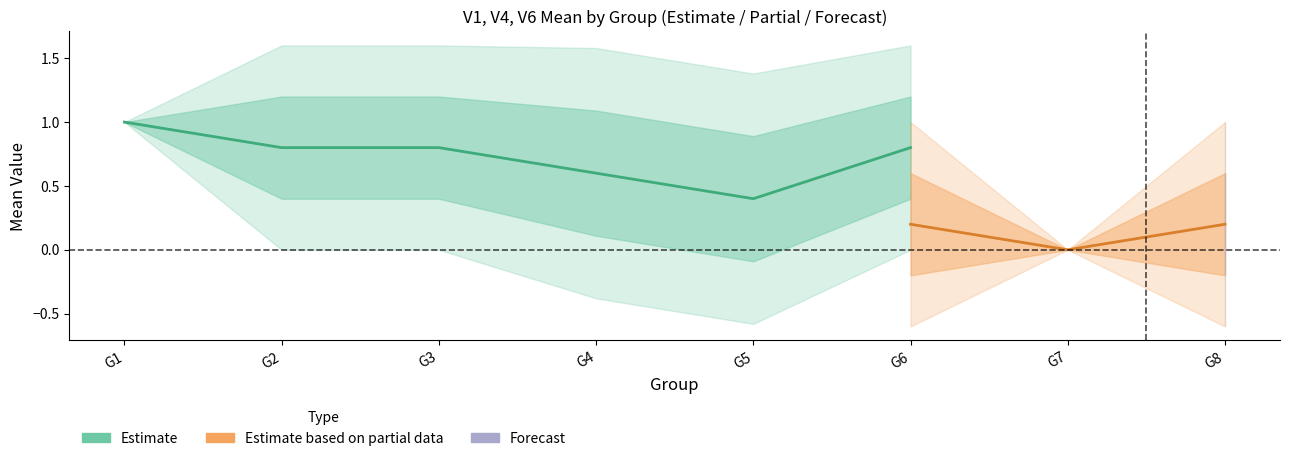

Is it true that V5 equals 0.0 at y=0,V2?

False